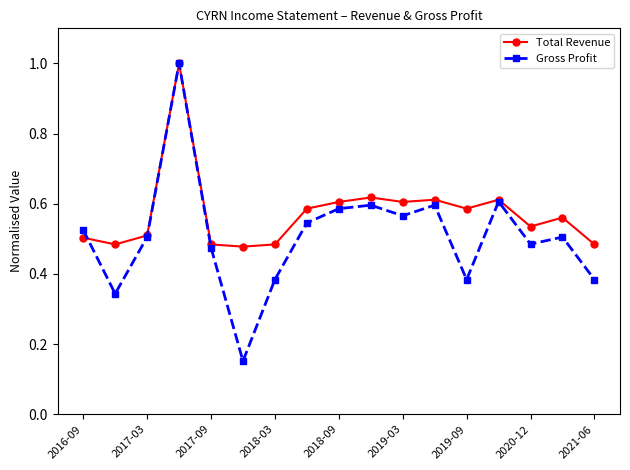

True or false: Total Revenue and Gross Profit cross at least once.

True